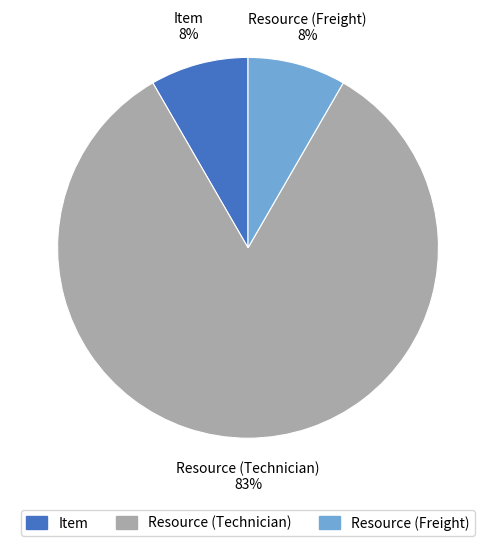

Do Resource (Technician) and Resource (Freight) together represent more than half of the pie?

Yes